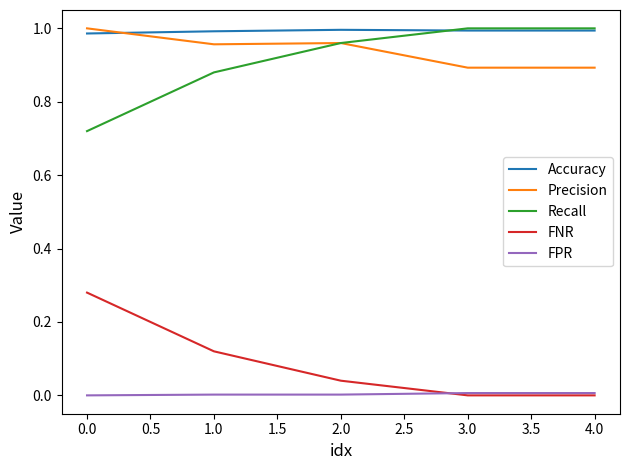

Is it true that Accuracy equals 1.0 at 4.0?

True